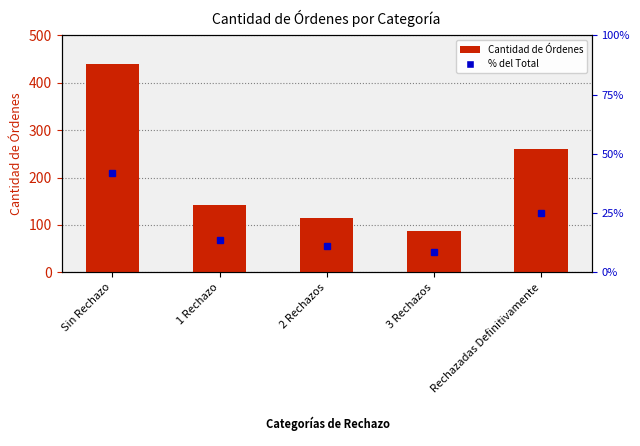

What is the average value?

209